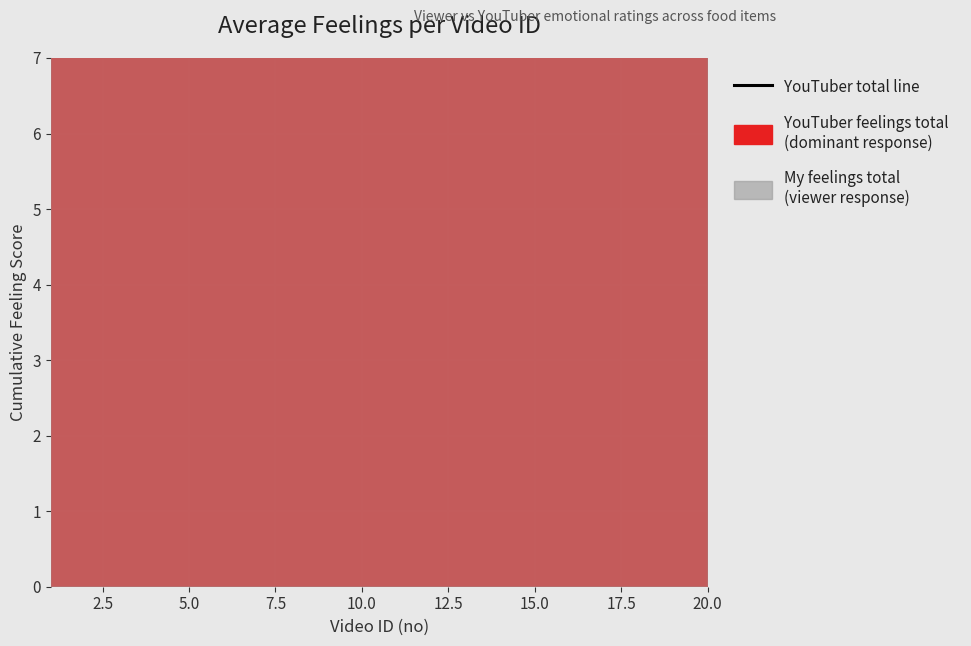

Which category has the highest value across all series?

2.5